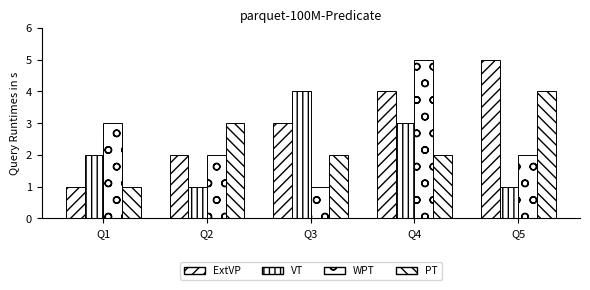

Rank the series by their maximum value, from lowest to highest.

VT, PT, ExtVP, WPT